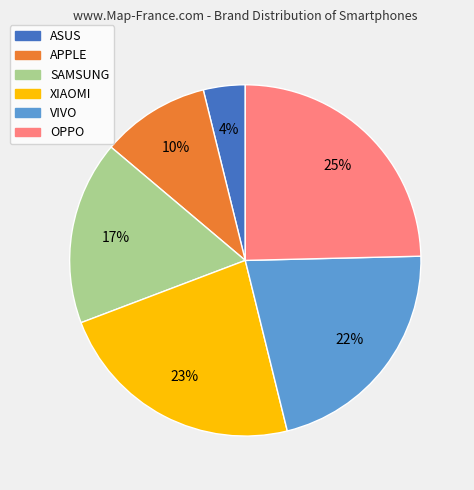

Is the sum of APPLE and SAMSUNG greater than half?

No